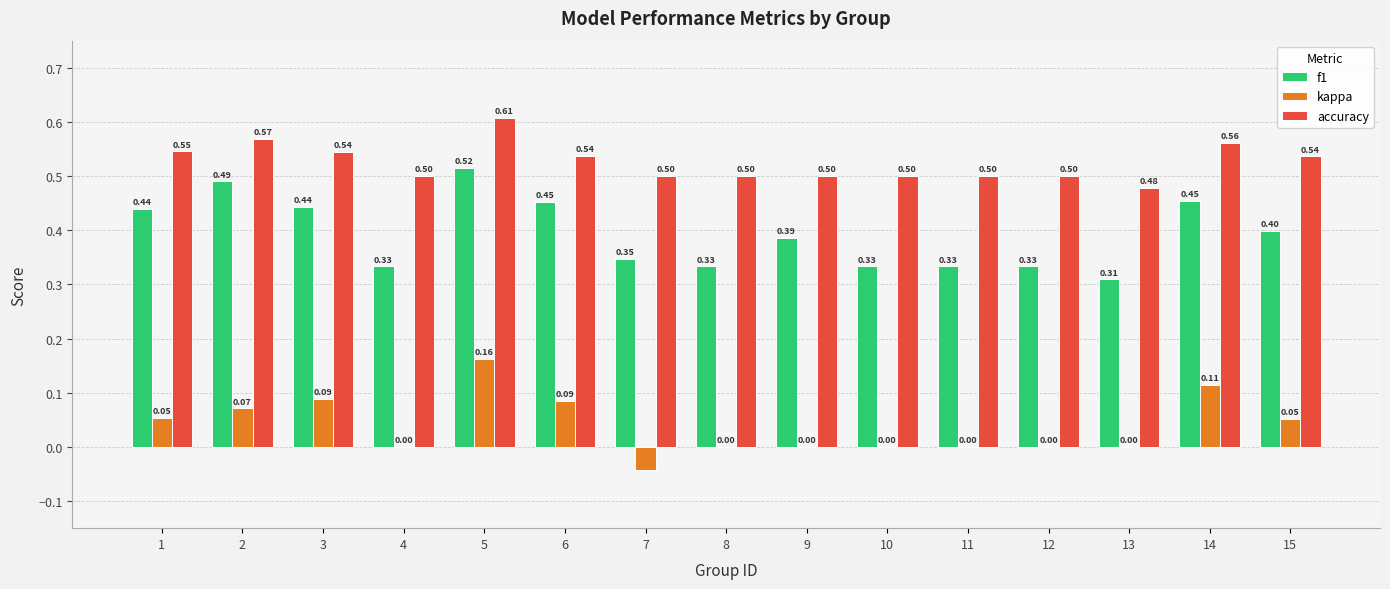

Is the value of kappa at 11 greater than the value of f1 at 8?

No